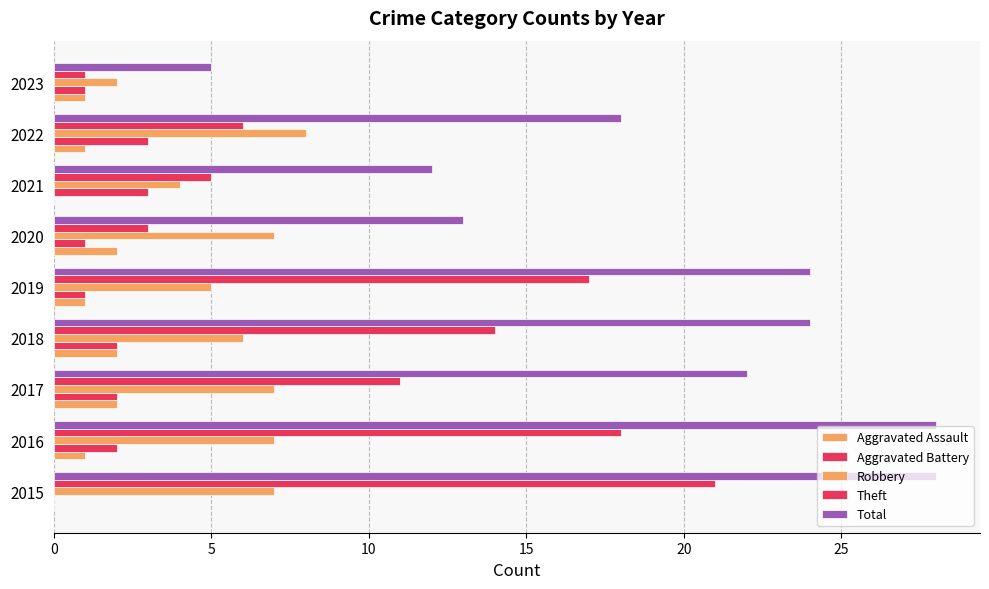

What is the difference between the maximum and minimum values in the Aggravated Assault series?

2